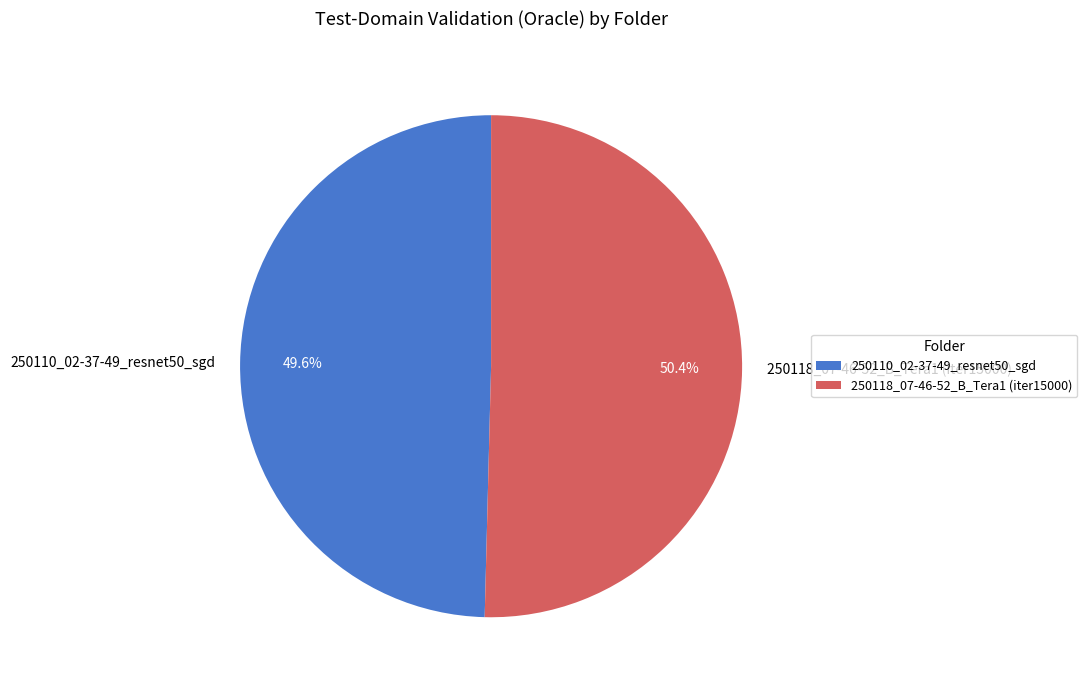

How many segments does this pie chart have?

2